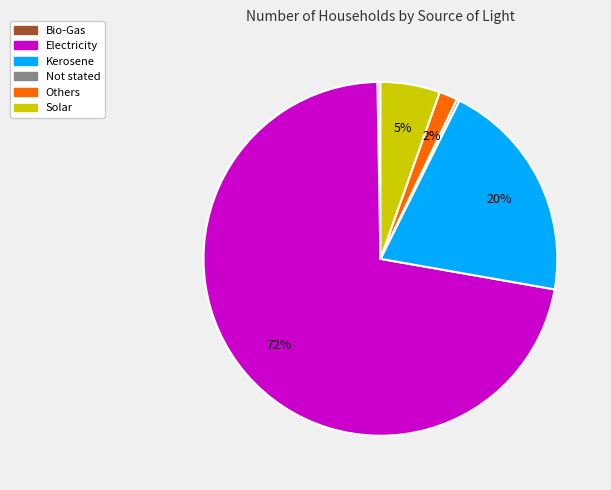

Between Solar and Others, which is larger?

Solar